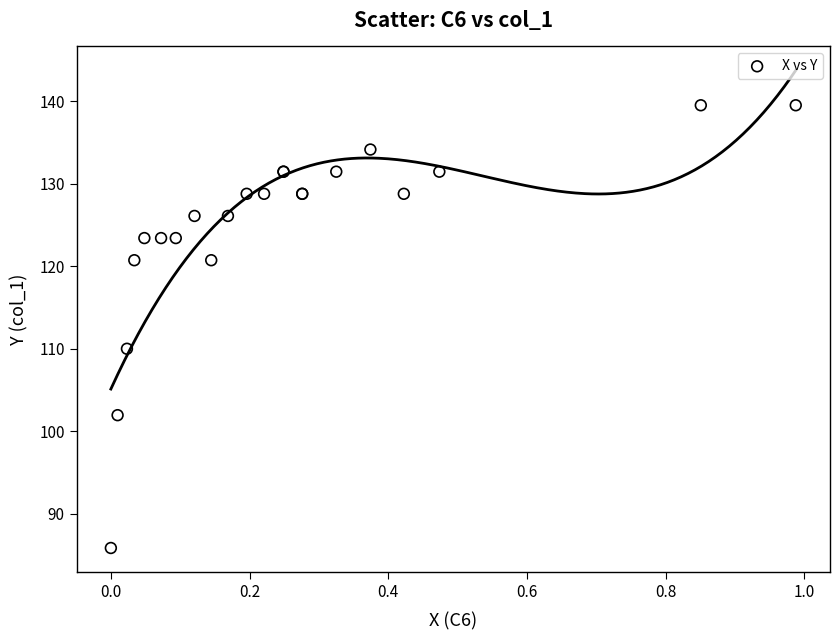

What Y value in the scatter plot is closest to 112?

110.0